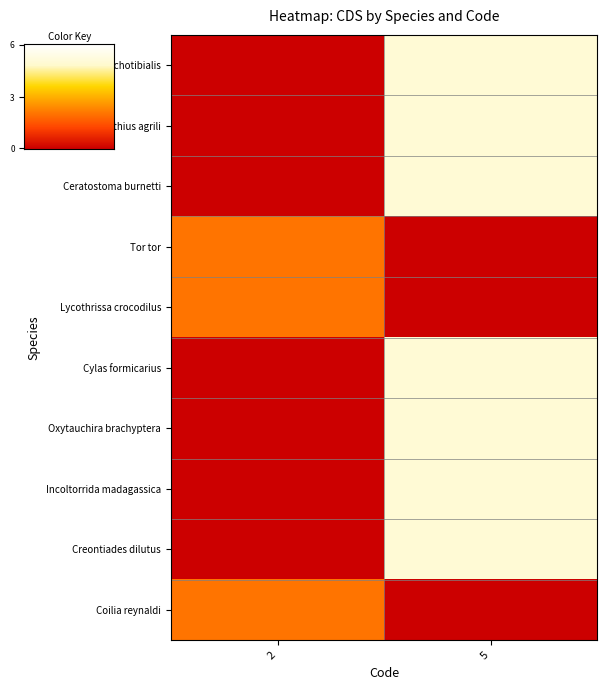

Reading left to right, what are all the values shown in this chart?

Traulia orchotibialis: 2=0	5=5
Spathius agrili: 2=0	5=5
Ceratostoma burnetti: 2=0	5=5
Tor tor: 2=2	5=0
Lycothrissa crocodilus: 2=2	5=0
Cylas formicarius: 2=0	5=5
Oxytauchira brachyptera: 2=0	5=5
Incoltorrida madagassica: 2=0	5=5
Creontiades dilutus: 2=0	5=5
Coilia reynaldi: 2=2	5=0